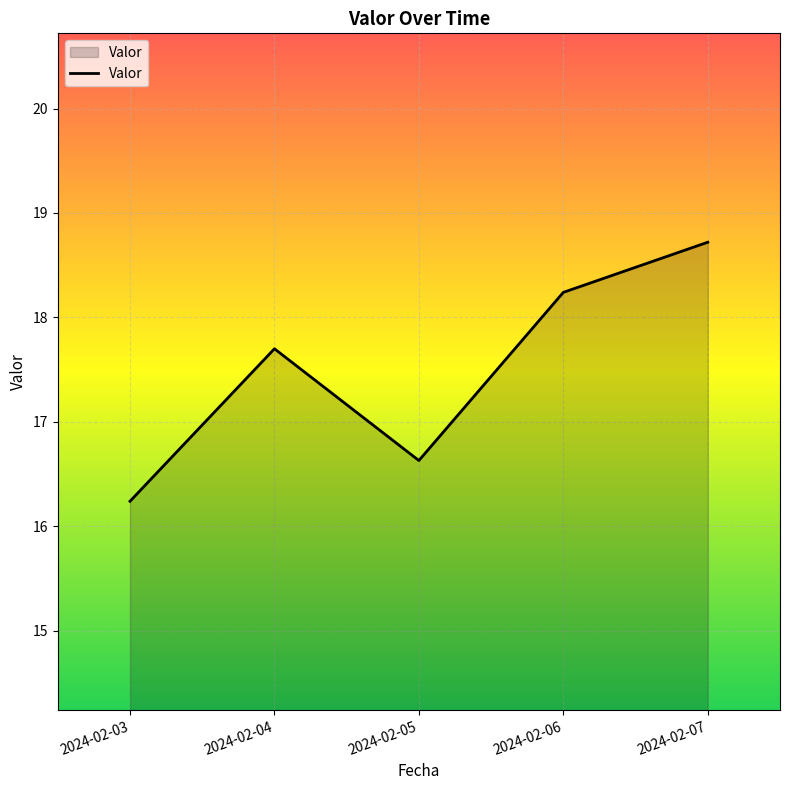

True or false: the data has more than 1 interior local peaks.

False